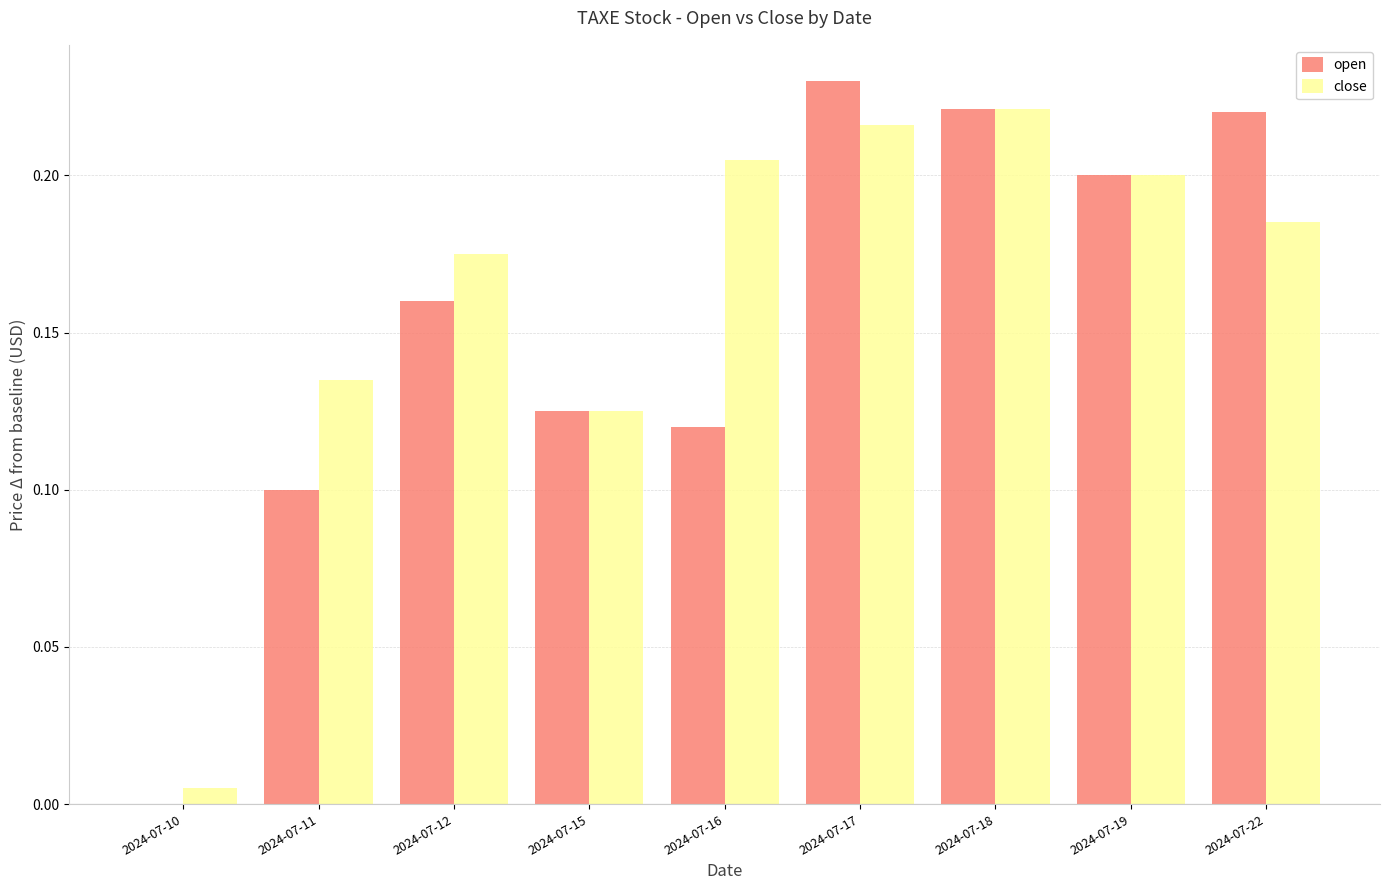

At which label does open reach its peak?

2024-07-17